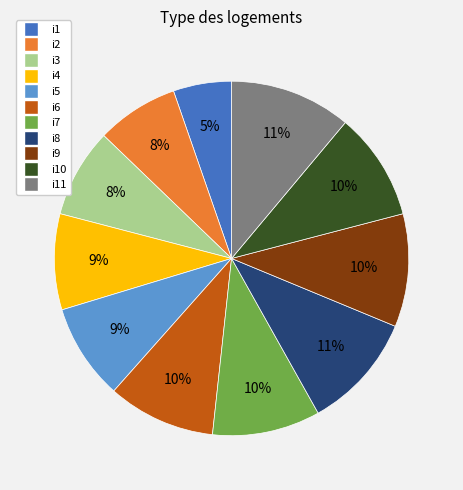

Does any single category account for the majority?

No